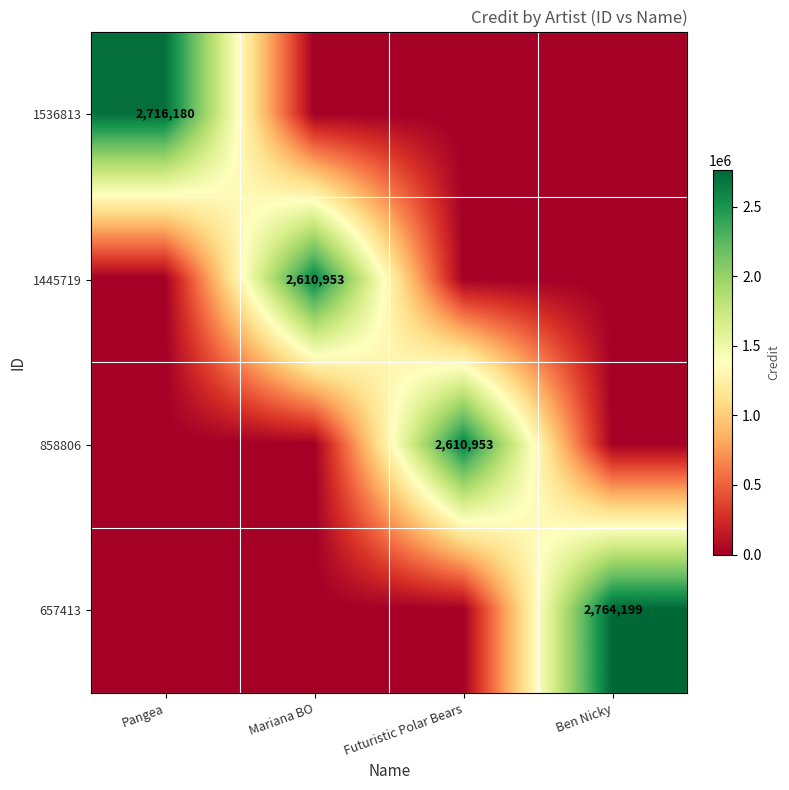

True or false: 1536813 has a value of 4394838 at Pangea.

False